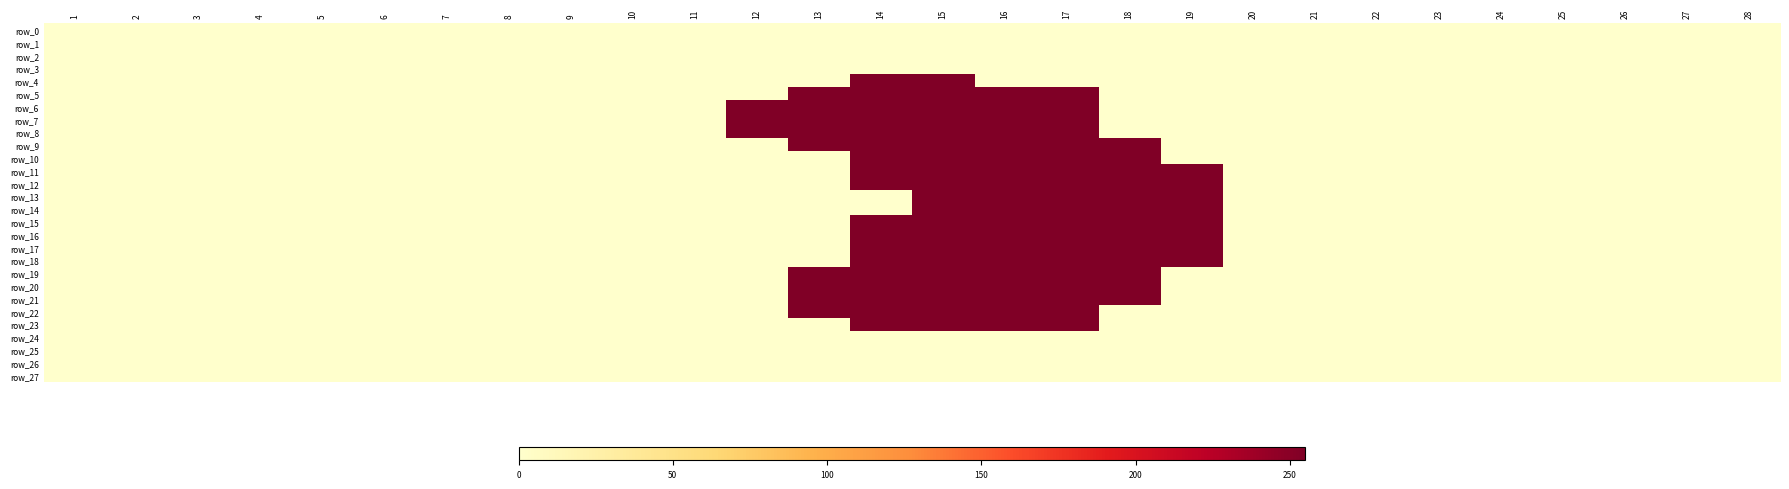

Is it true that row_17 equals 0 at 6?

True